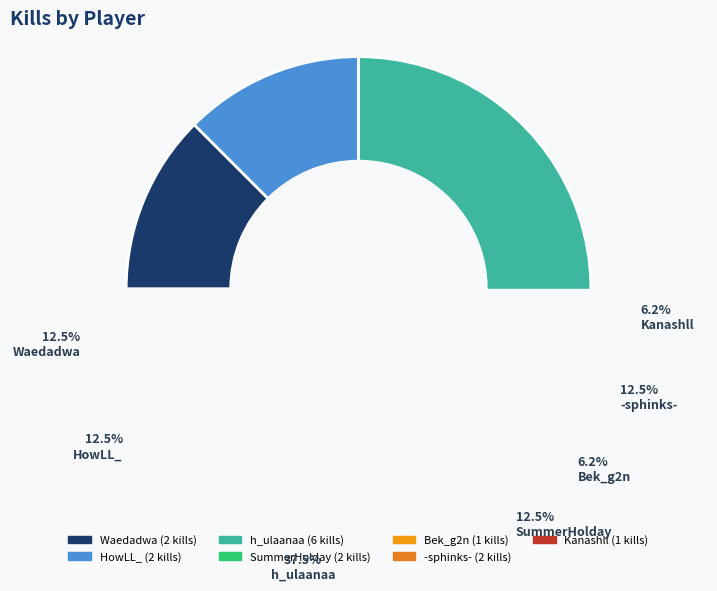

Is it true that Kanashll is 1% of the pie?

False